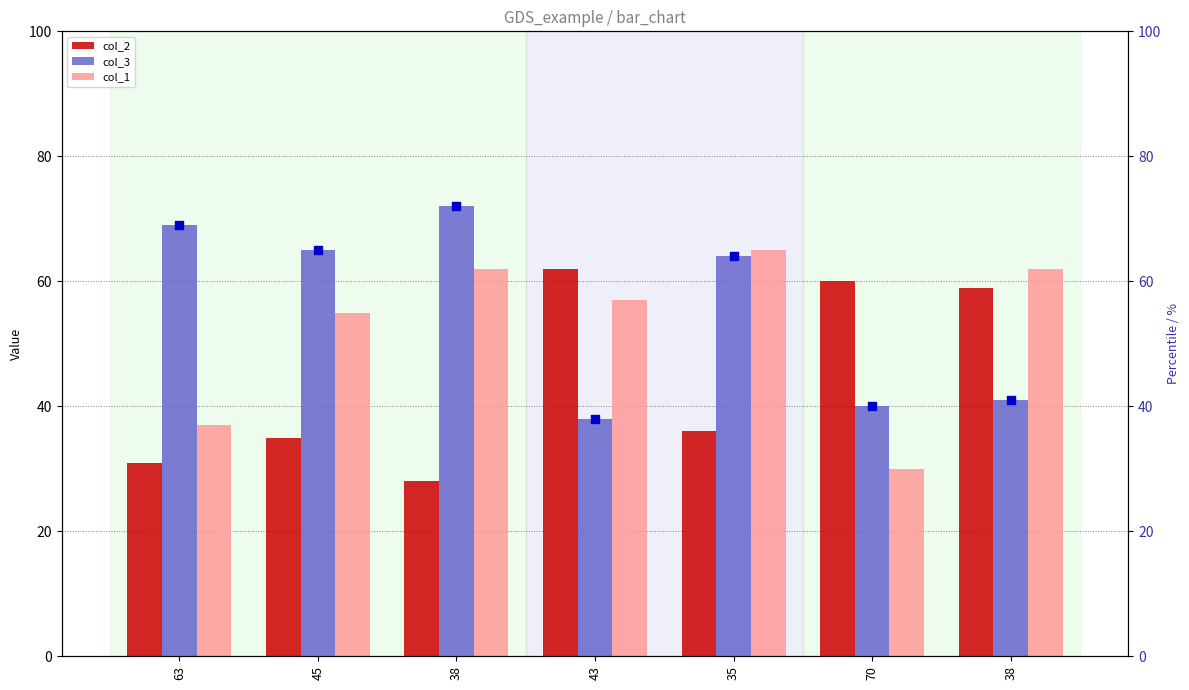

Which series has the widest spread of Y values?

col_1